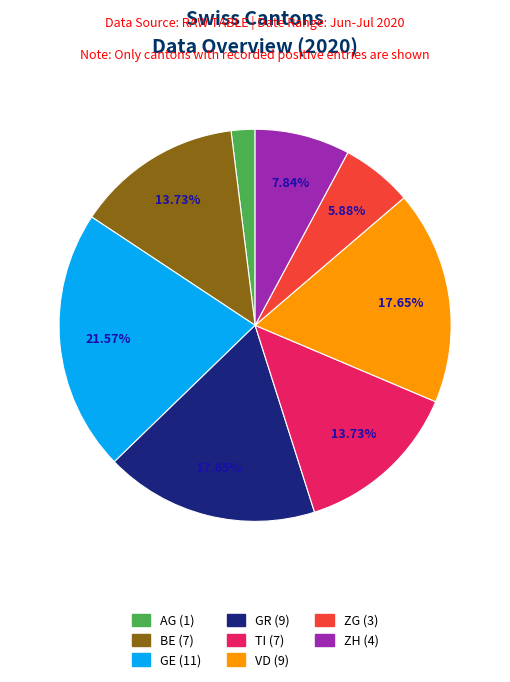

Does any single category account for the majority?

No